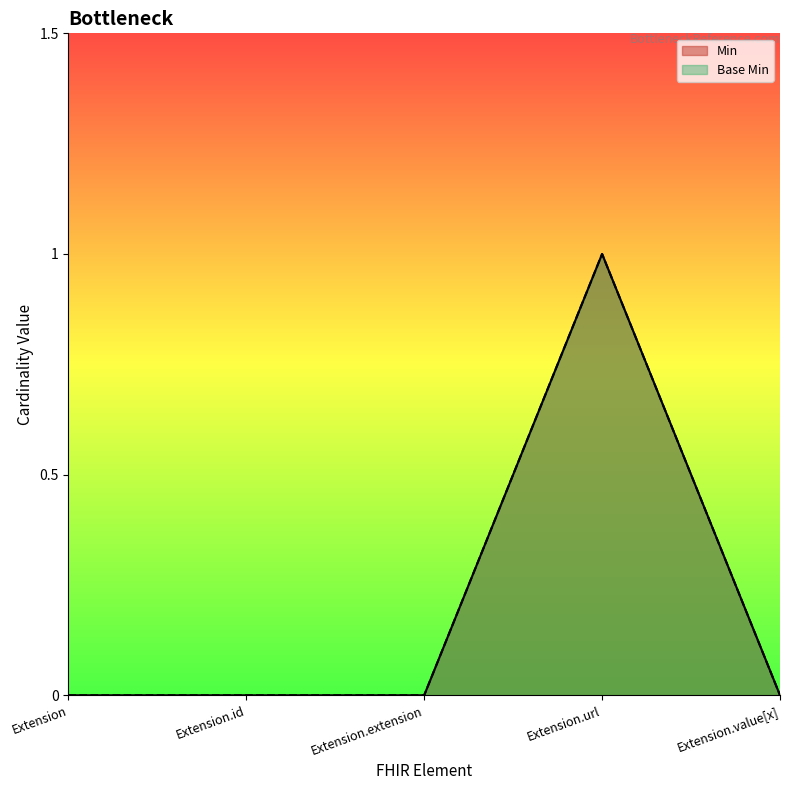

What is the greatest value displayed?

1